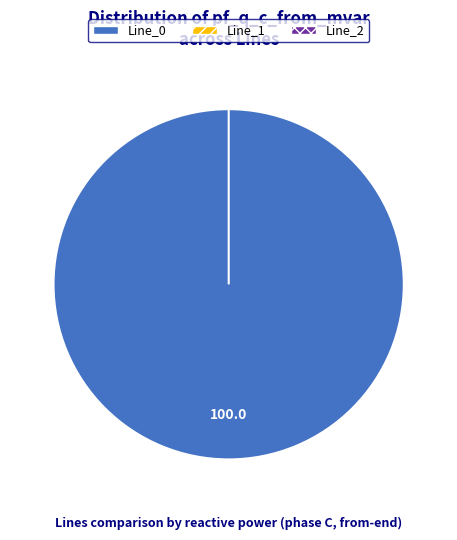

Count the number of slices in the pie.

3